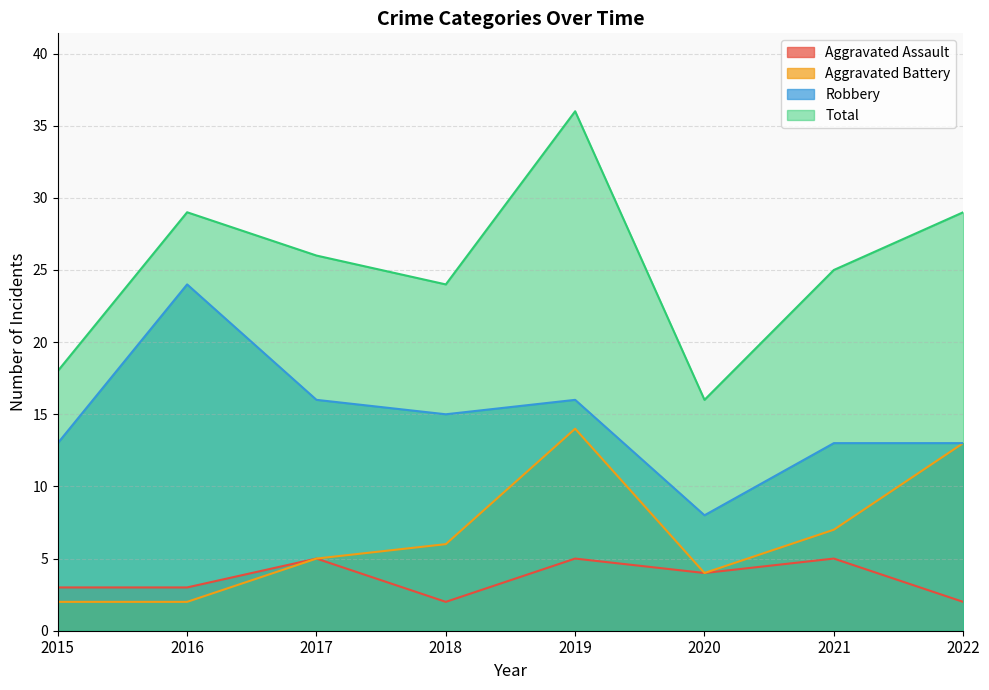

At which category does Total reach its first local peak?

2016